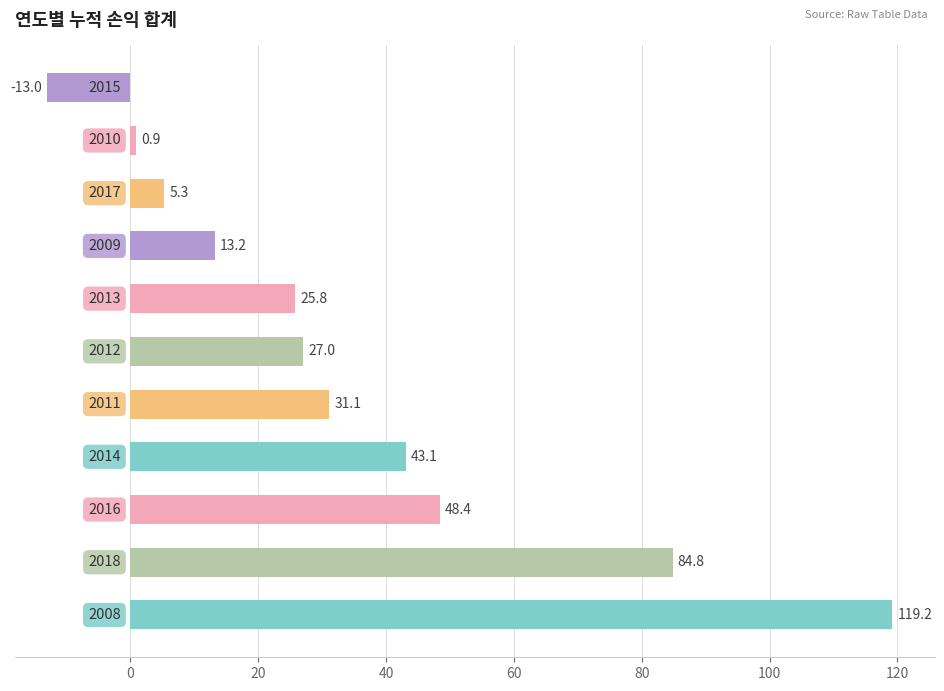

What is the minimum value shown in the chart?

-13.0